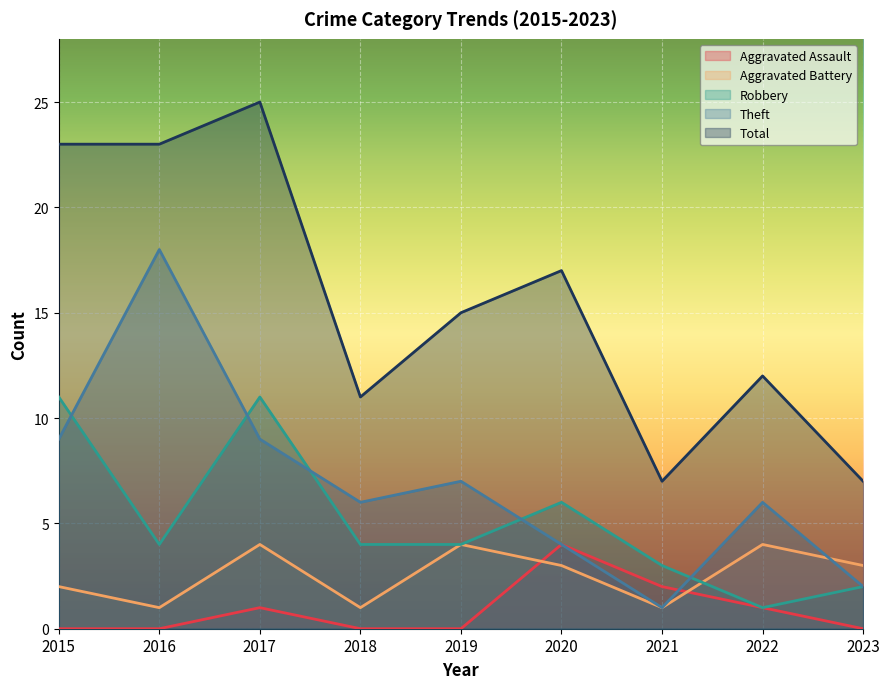

What is the value of the Theft point at the 2nd from the left?

18